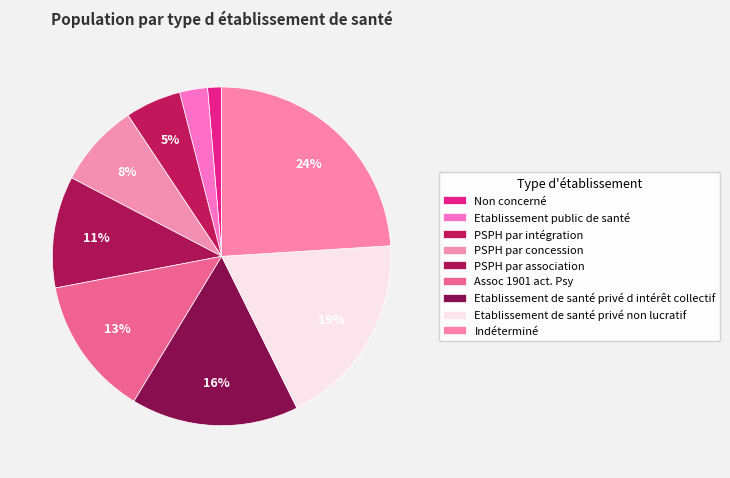

Which category has the biggest portion of the pie?

Indéterminé